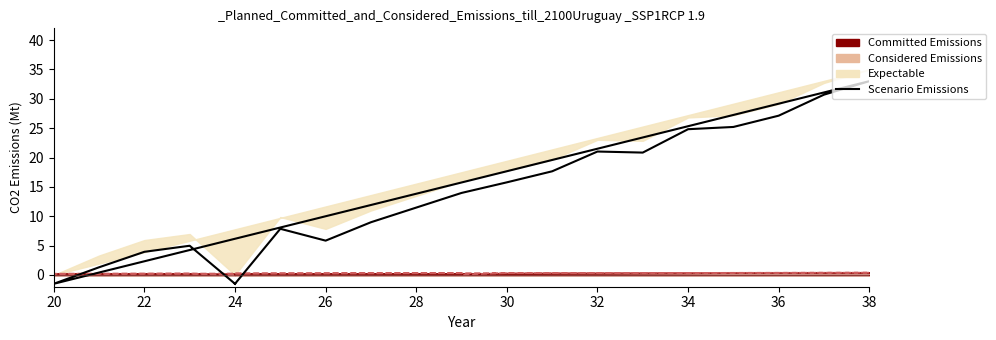

How many negative values are there?

3